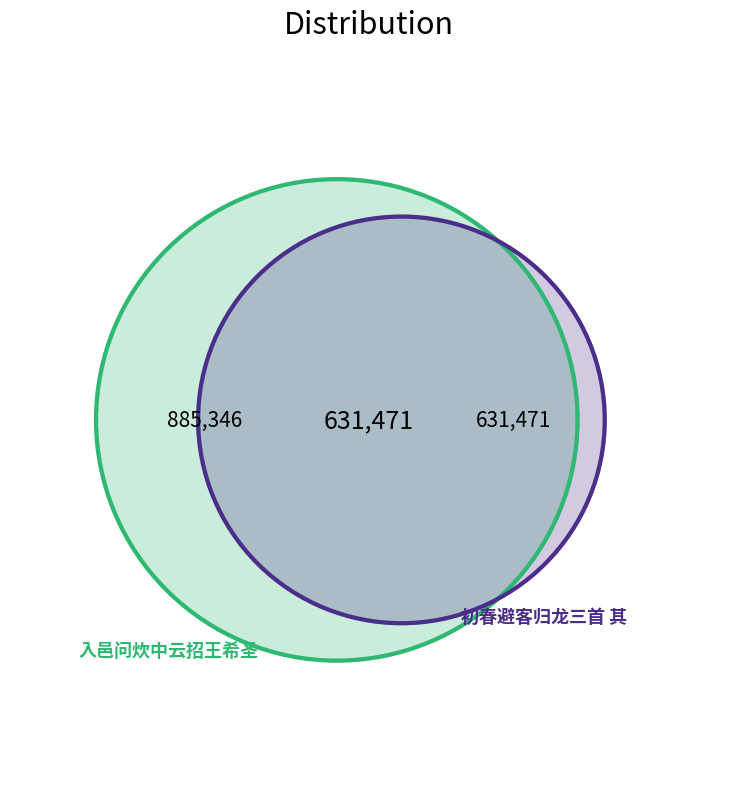

The 初春避客归龙三首 其一 slice represents 55% of the pie. True or false?

False